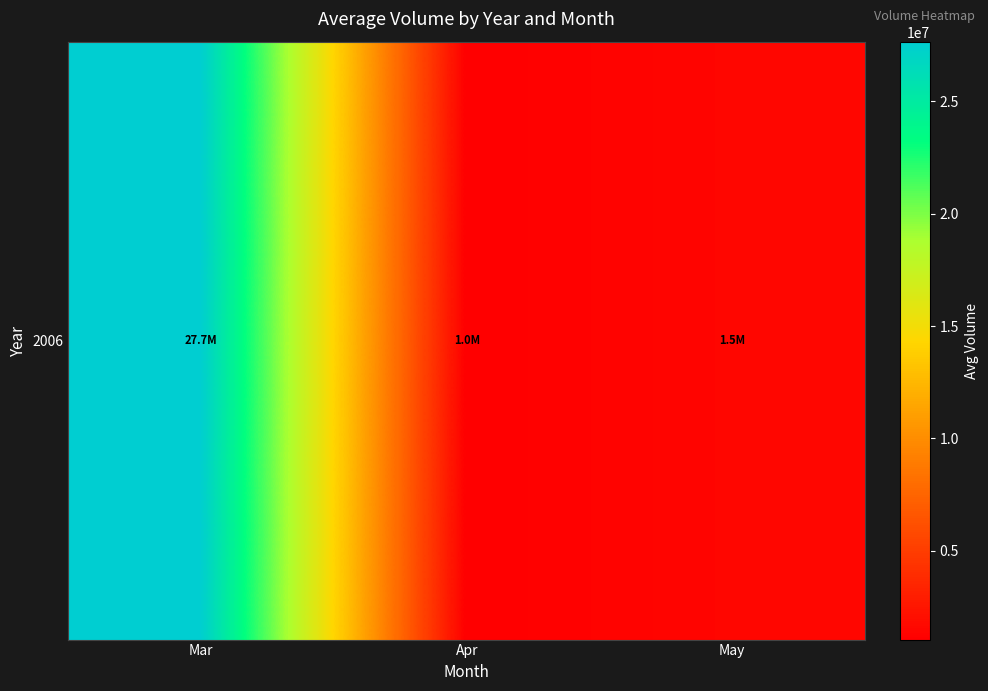

Reading left to right, transcribe all the data shown in this chart.

Mar=27662051.5	Apr=1039340.1	May=1481684.1